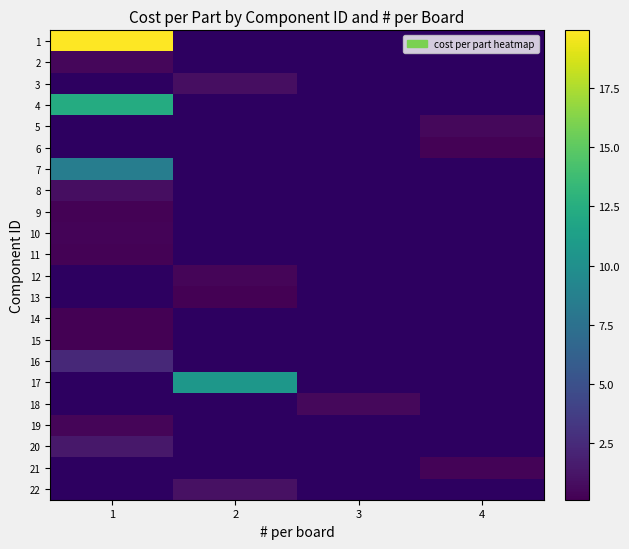

The value of 22 at 2 is 0.9. True or false?

True